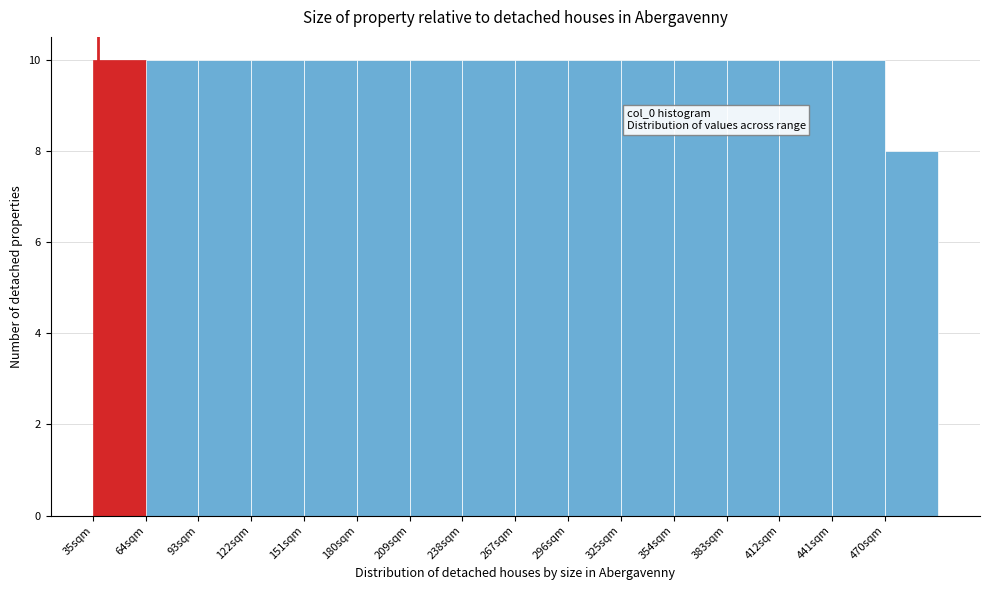

Reading left to right, transcribe all the data shown in this chart.

10	10	10	10	10	10	10	10	10	10	10	10	10	10	10	8